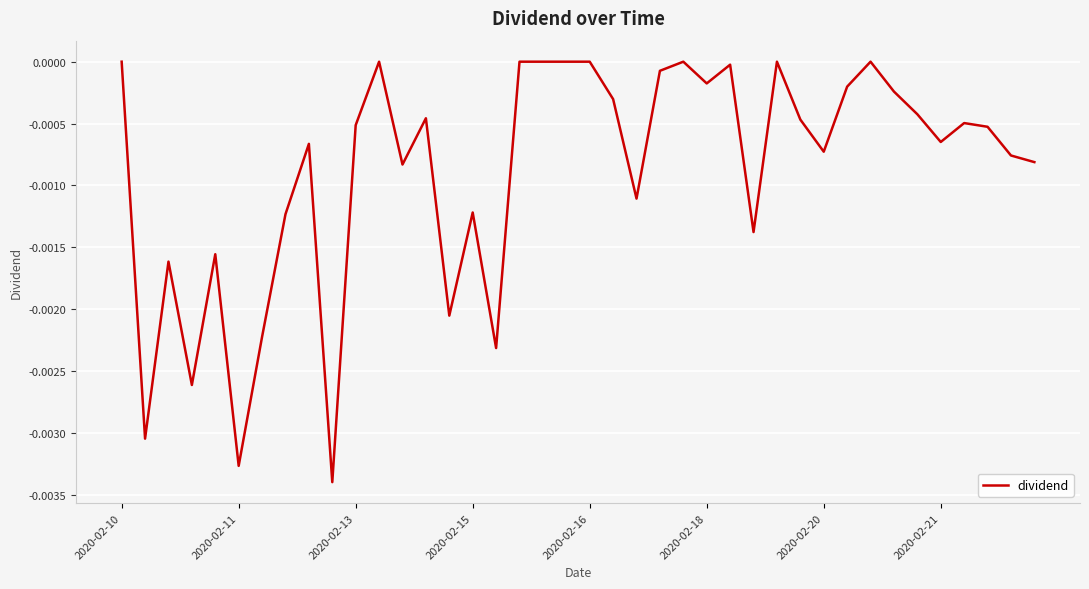

Does the chart have visible grid lines?

Yes